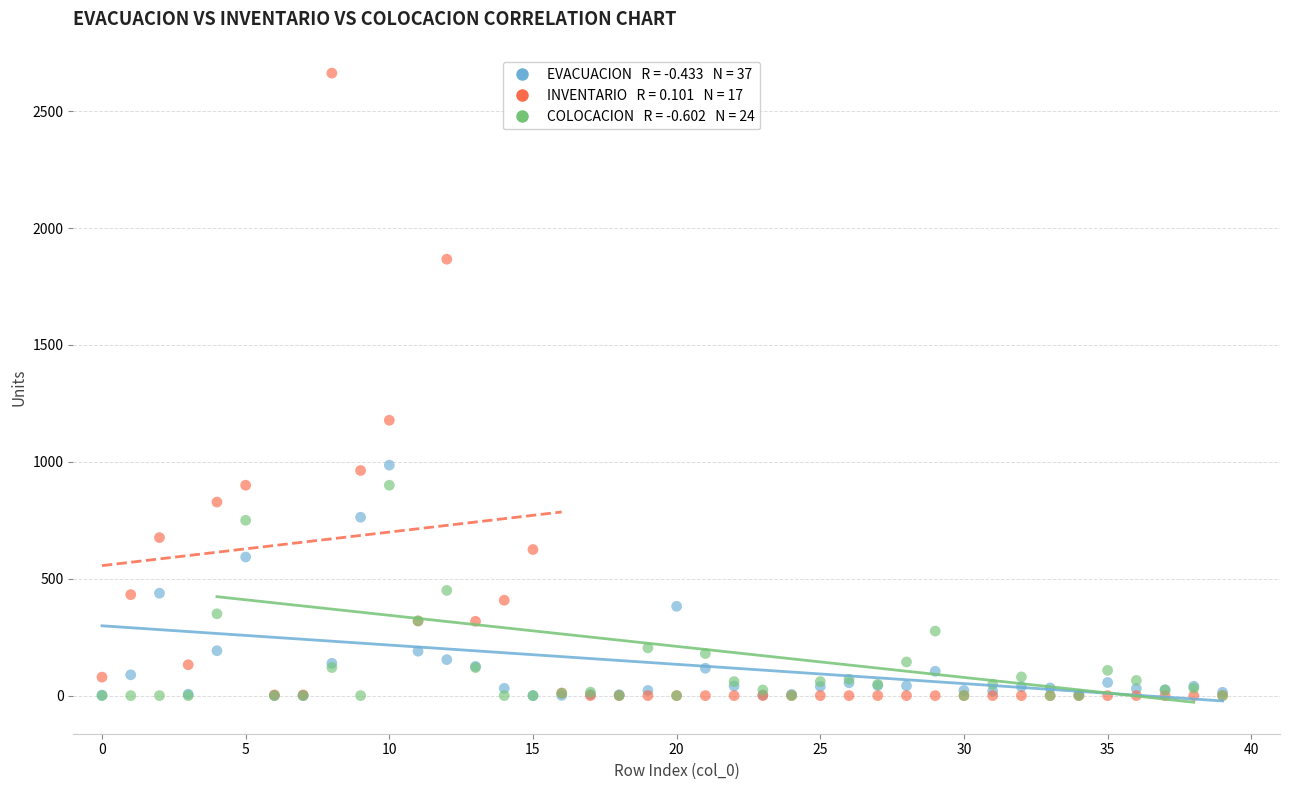

Across all series, what Y value is closest to 1331?

1178